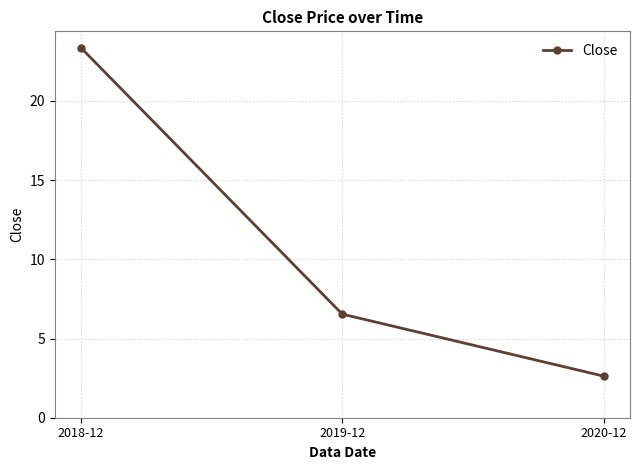

Reading right to left, extract all data points from this chart.

2020-12=2.6	2019-12=6.5	2018-12=23.4